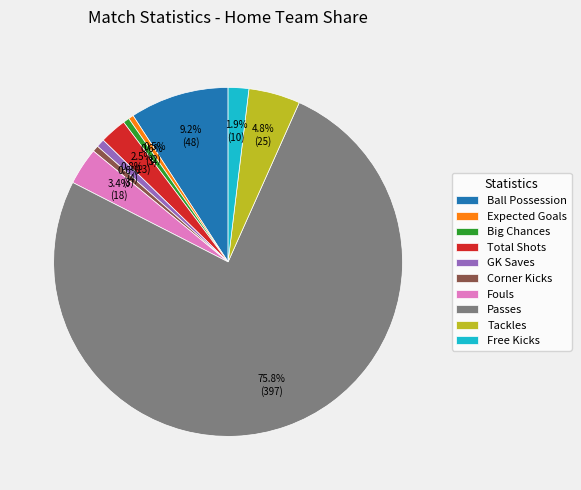

Which category has the biggest portion of the pie?

Passes